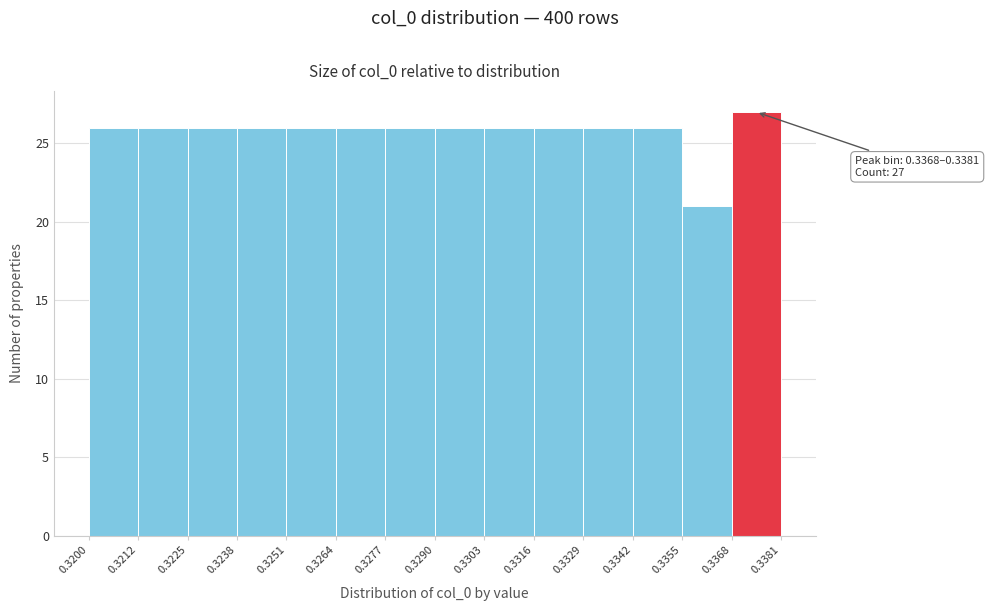

Over which range of the x-axis is the bar tallest?

0.3368 to 0.3381